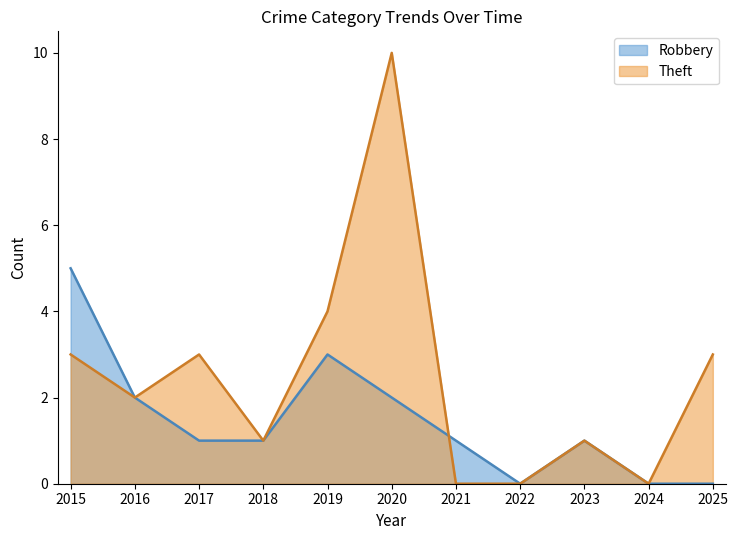

Where does the Theft series first go above 2?

2015